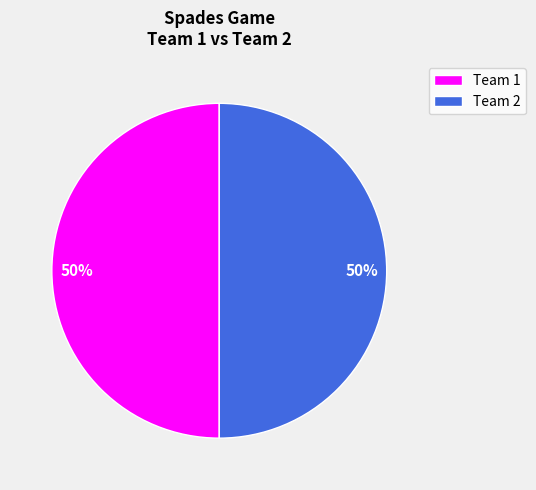

To the nearest percent, what is the average slice percentage?

50%